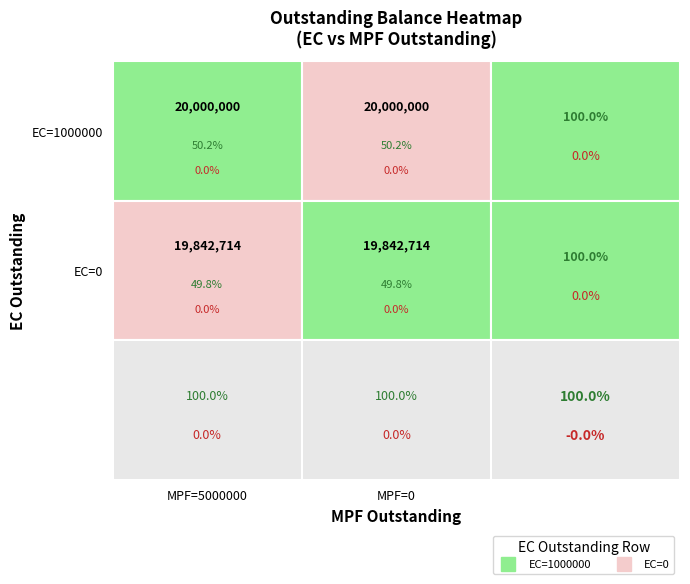

Reading left to right, what are all the values shown in this chart?

Row0_EC=1000000: 0=20000000.0	1=20000000.0
Row1_EC=0: 0=19842714.3	1=19842714.3